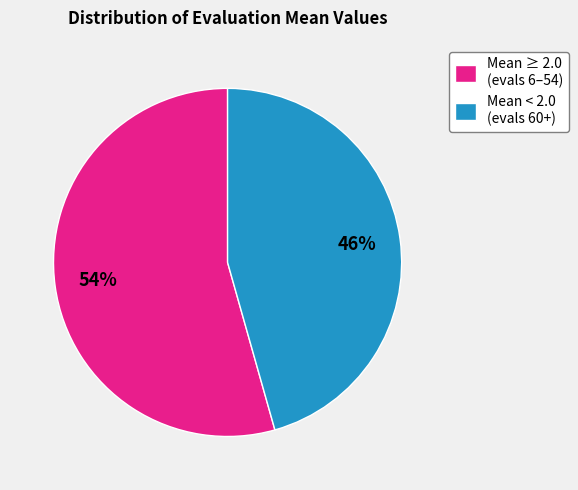

Which category has the biggest portion of the pie?

Mean ≥ 2.0 (evals 6–54)